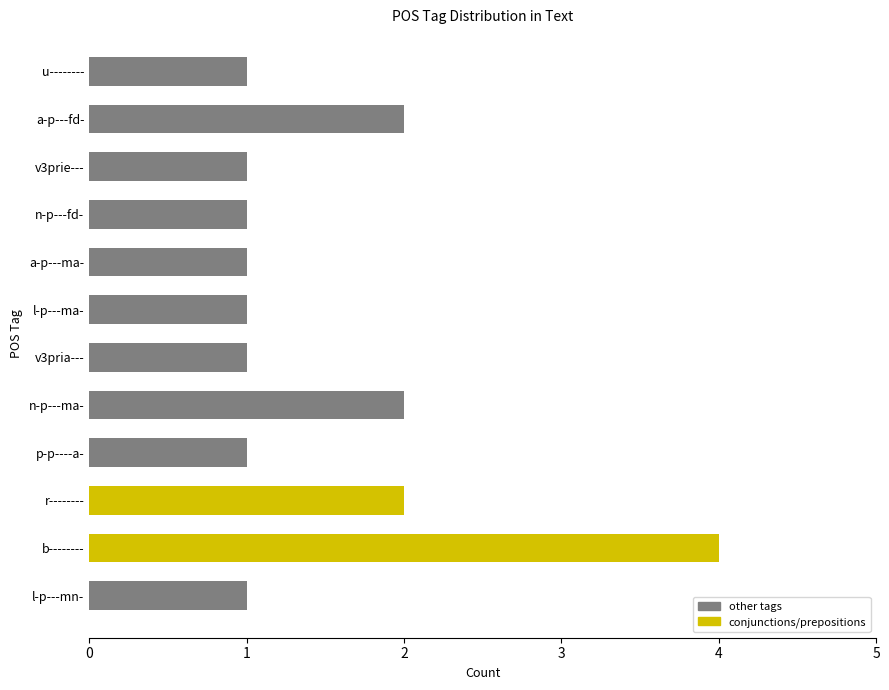

The value at l-p---mn- is 1. True or false?

True